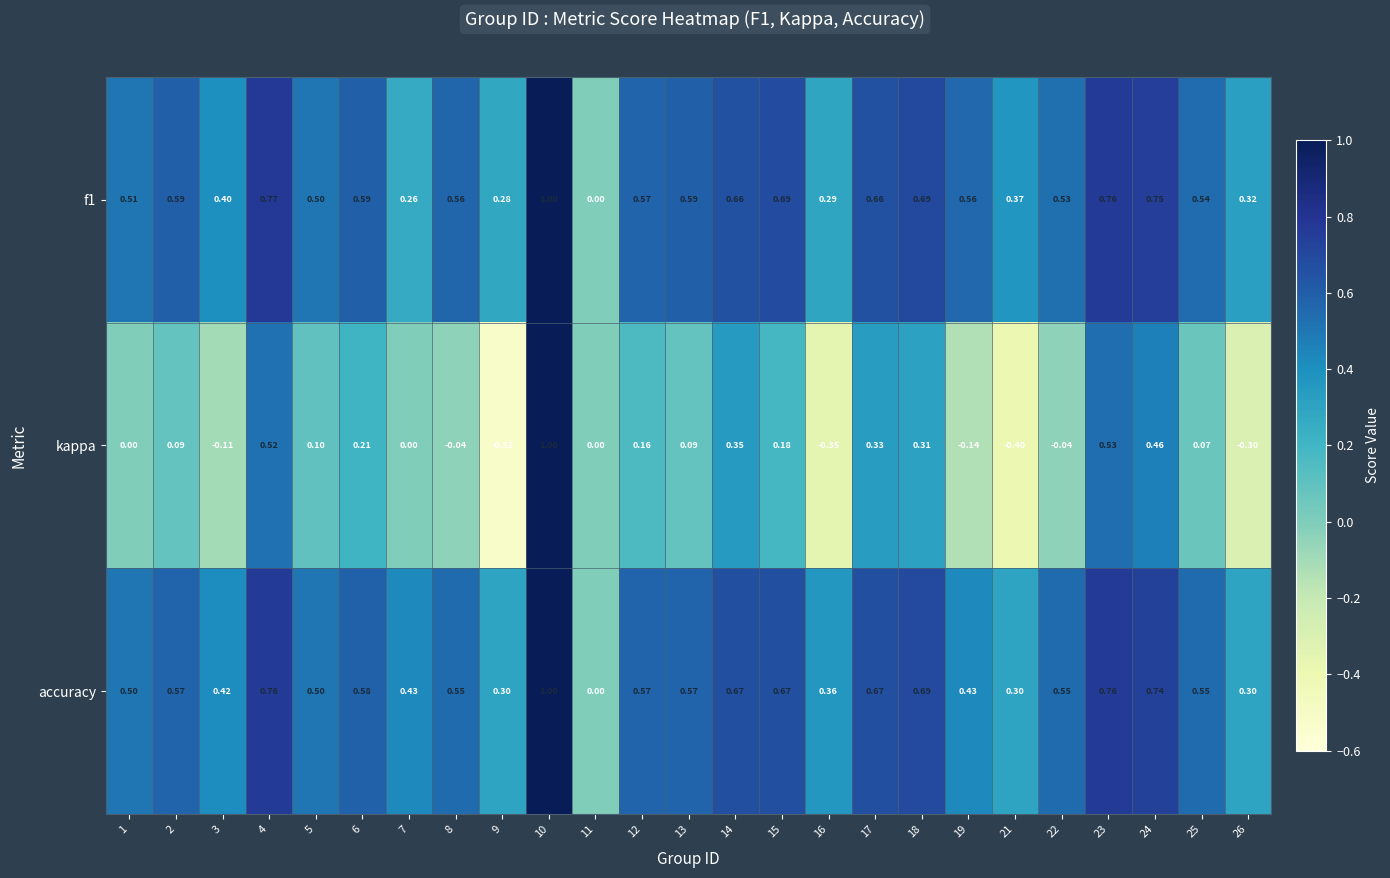

Is the value of f1 at 2 greater than the value of accuracy at 7?

Yes